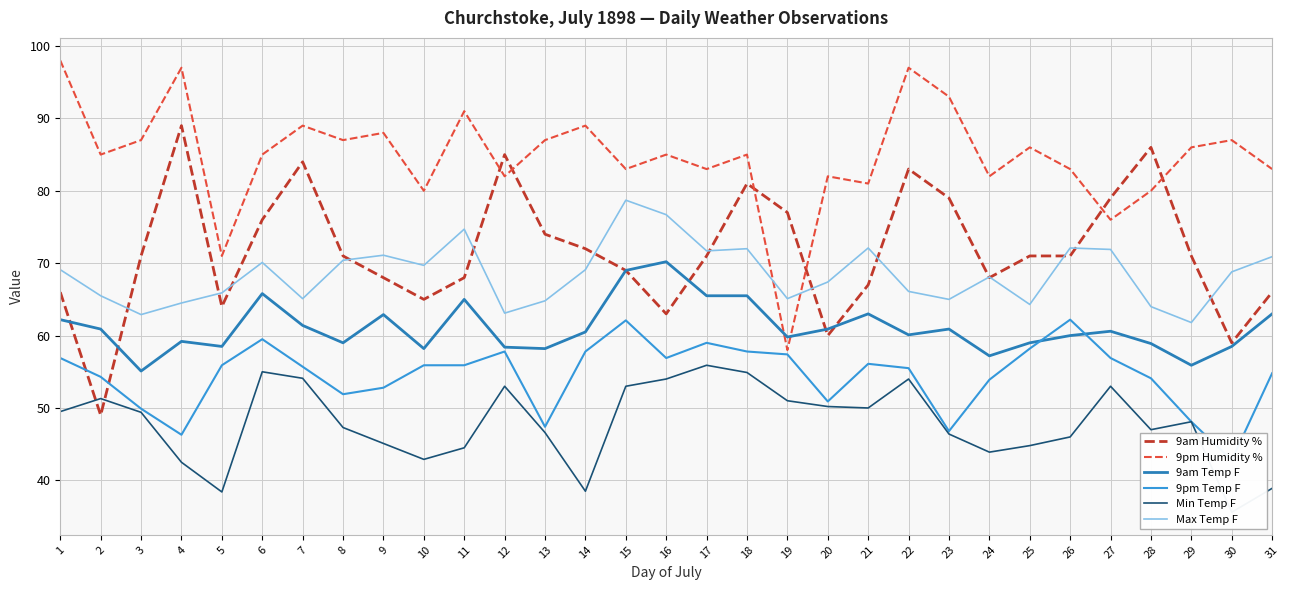

What is the difference between the maximum and second lowest values in the 9pm Temp F series?

15.9